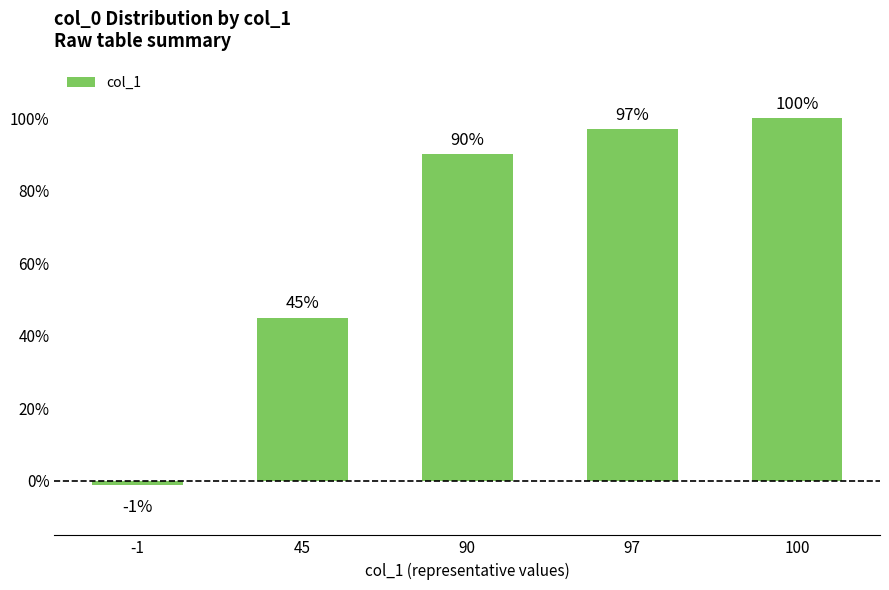

Rank the categories by value from highest to lowest.

100, 97, 90, 45, -1